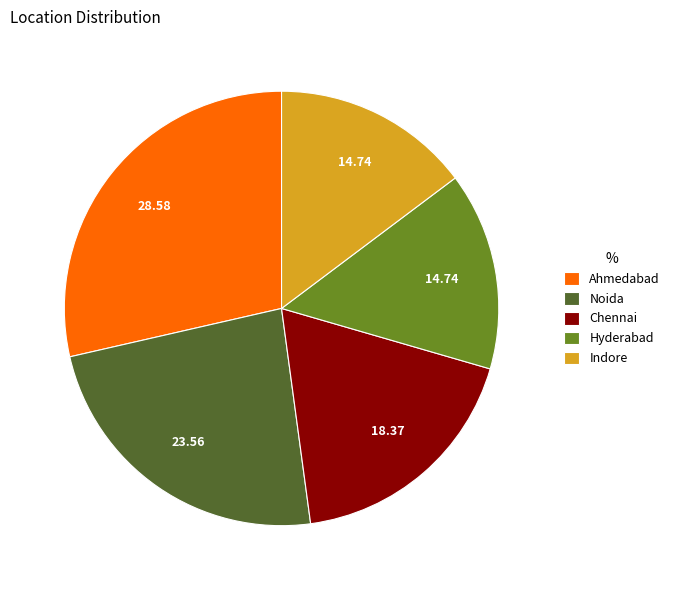

Combined, do Noida and Hyderabad account for over 50%?

No